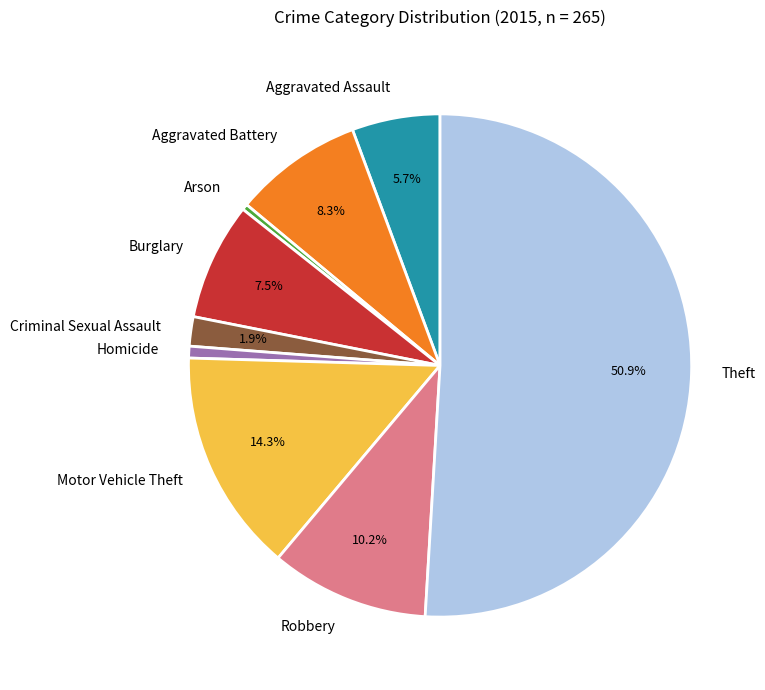

Combined, do Robbery and Burglary account for over 50%?

No